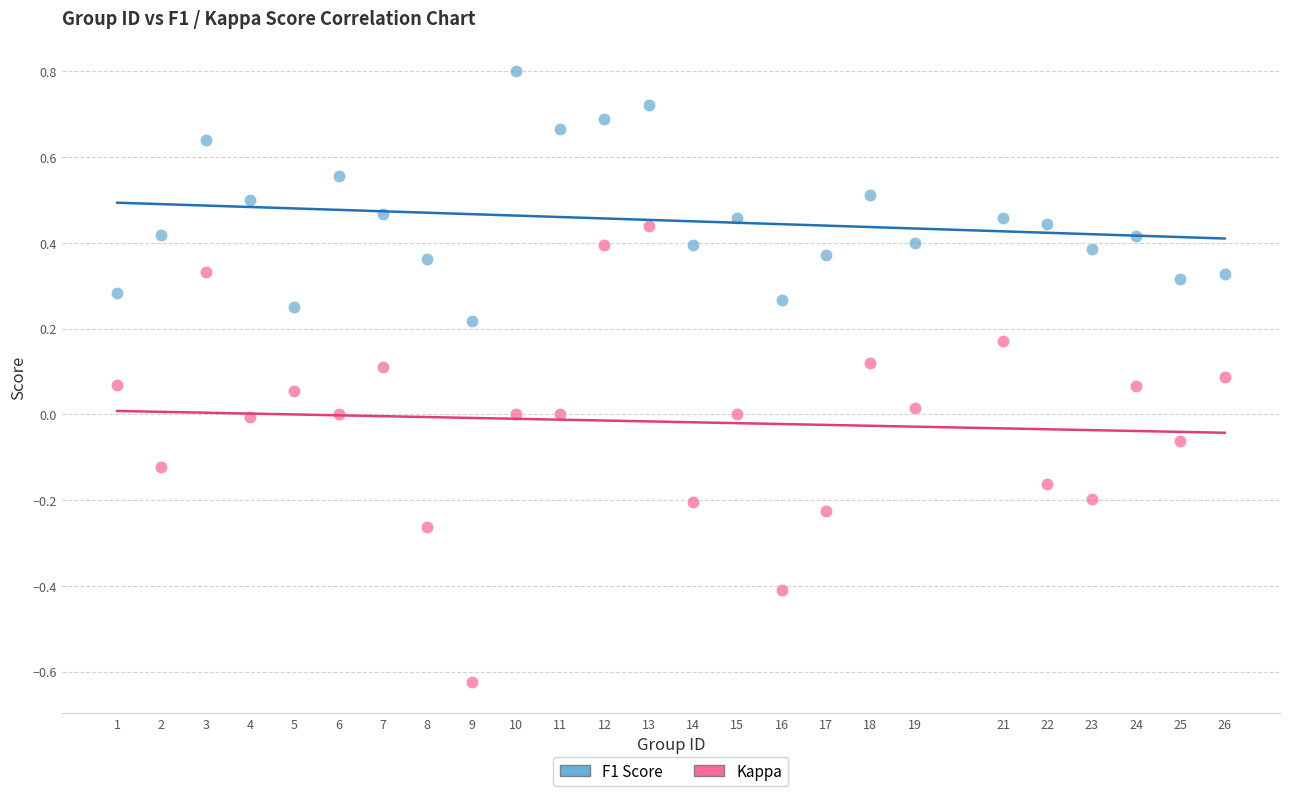

Across all data points, what is the range of Y values (max minus min)?

1.4